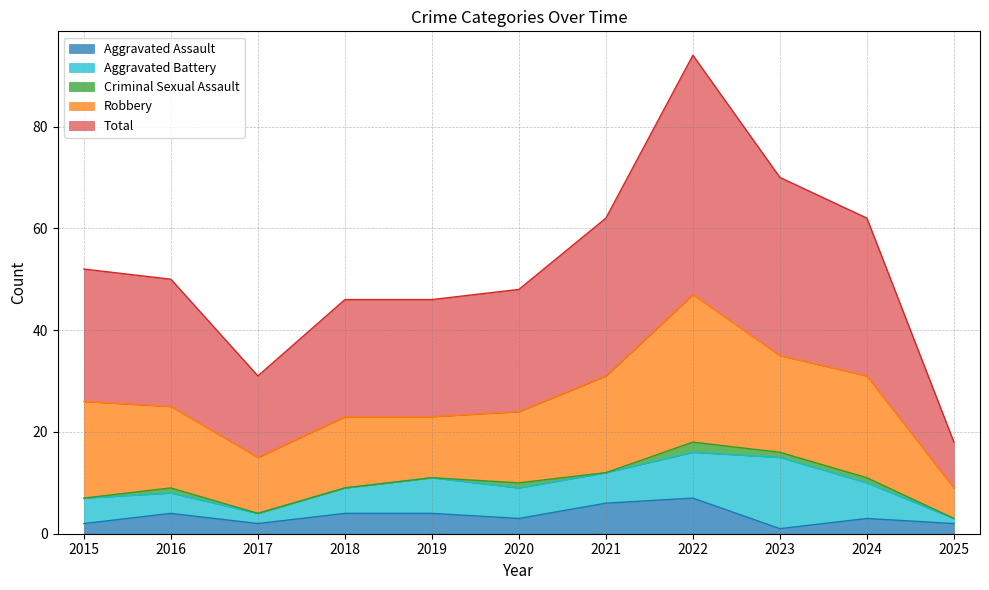

Where is the first local maximum for Total?

2022